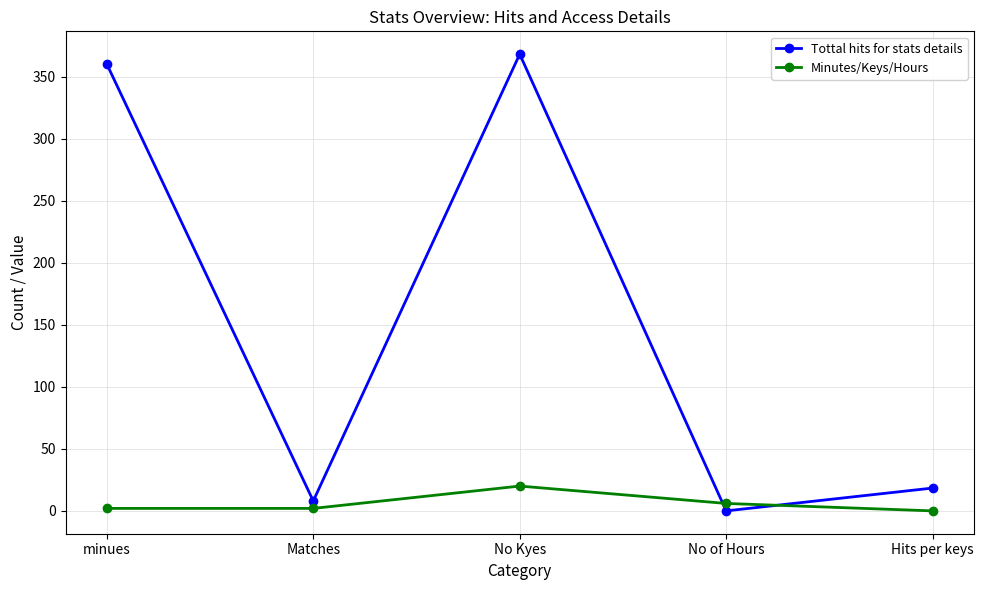

In Minutes/Keys/Hours, how many points are higher than both neighbors (excluding endpoints)?

1